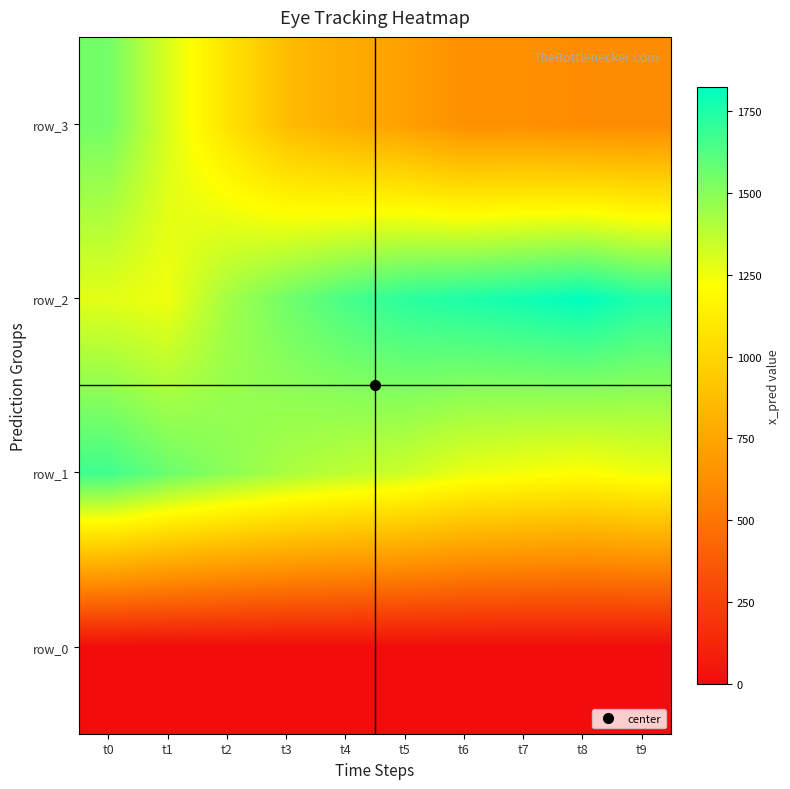

How many distinct data groups are displayed?

4